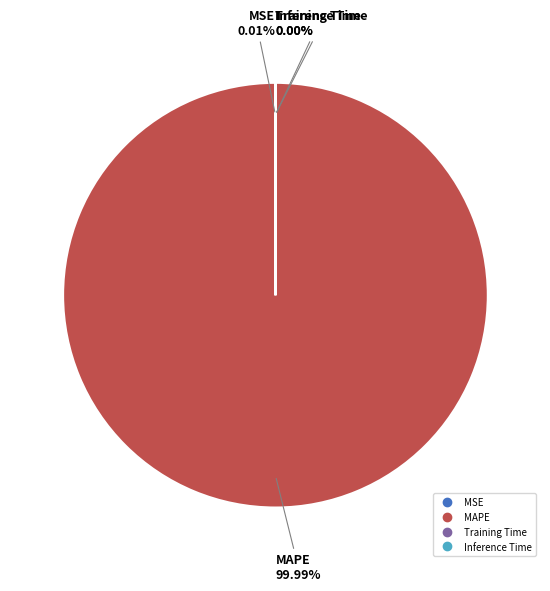

Does any single category account for the majority?

Yes